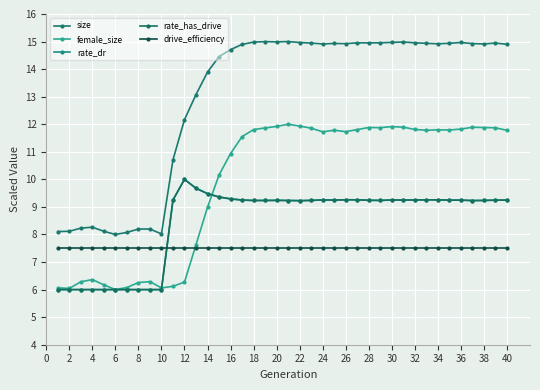

Does the chart have visible grid lines?

Yes